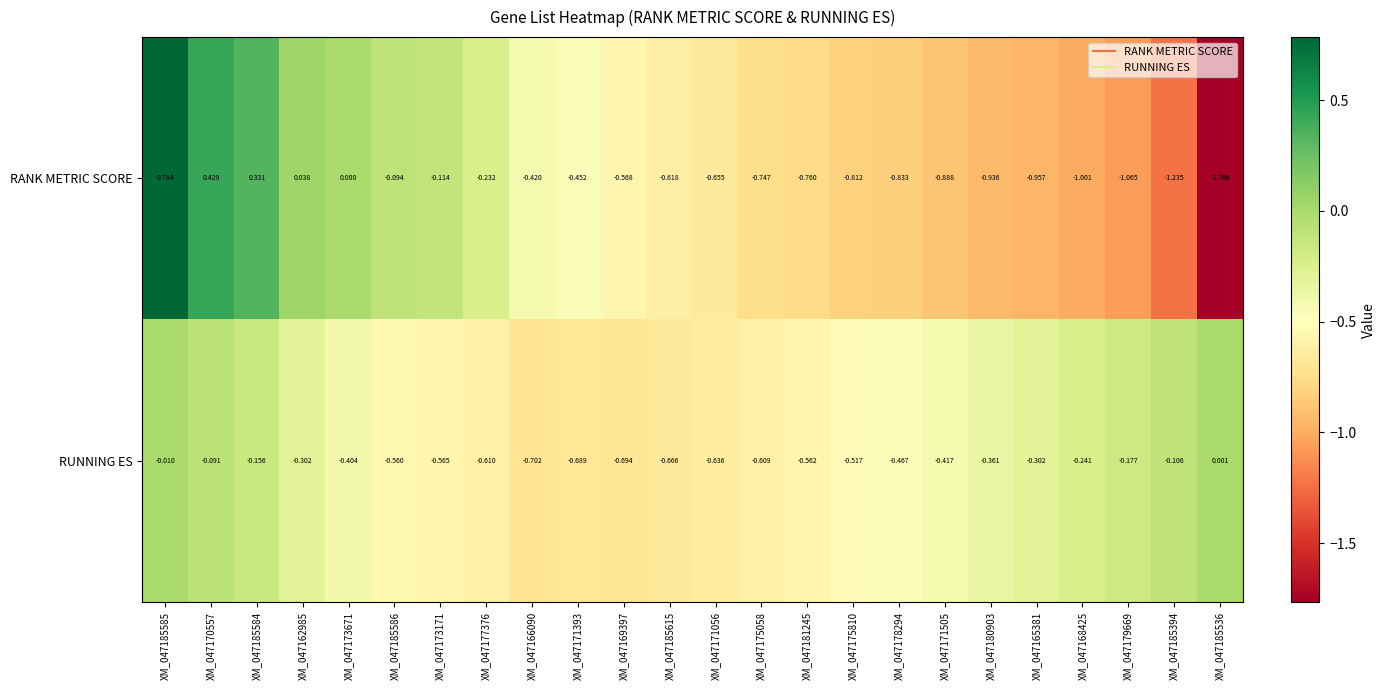

Which series has the largest total across all categories?

RUNNING ES